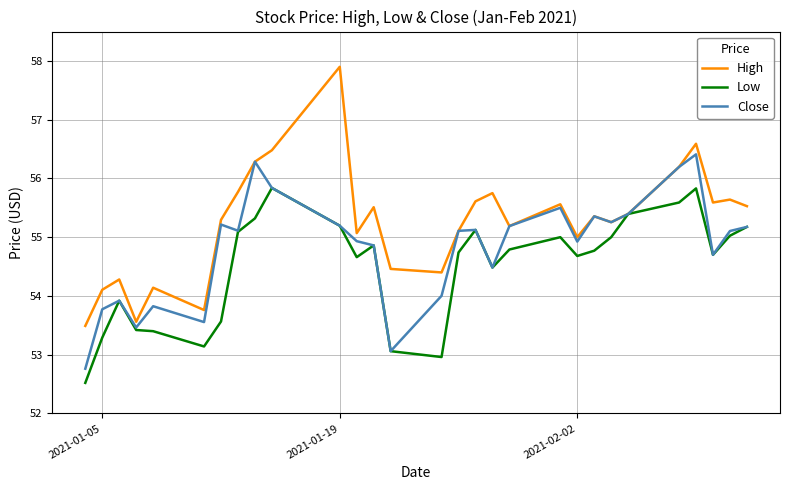

Which series has the widest spread of values?

High